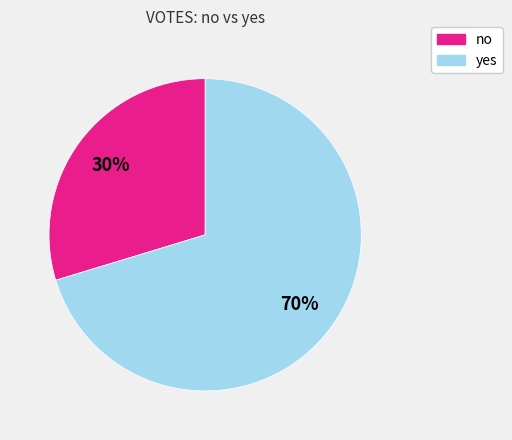

What percentage is the no slice, to the nearest percent?

30%